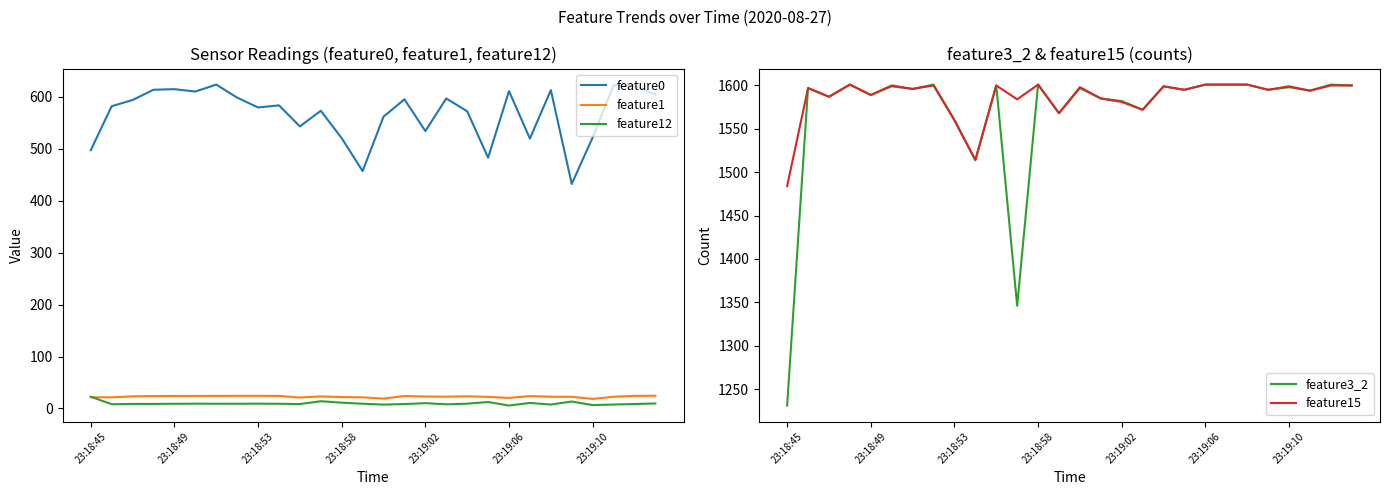

True or false: feature0 and feature1 intersect in this chart.

False